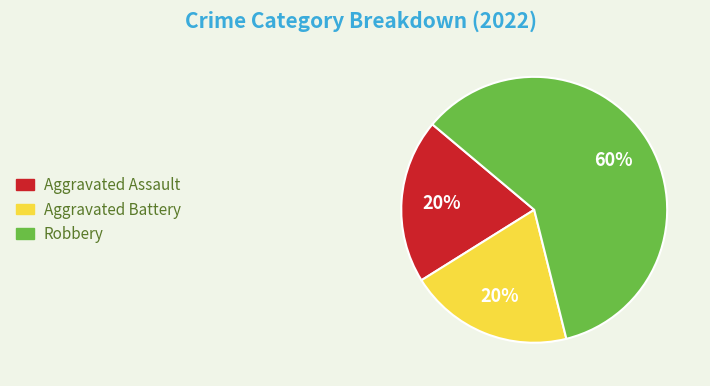

To the nearest percent, what is the average slice percentage?

33%